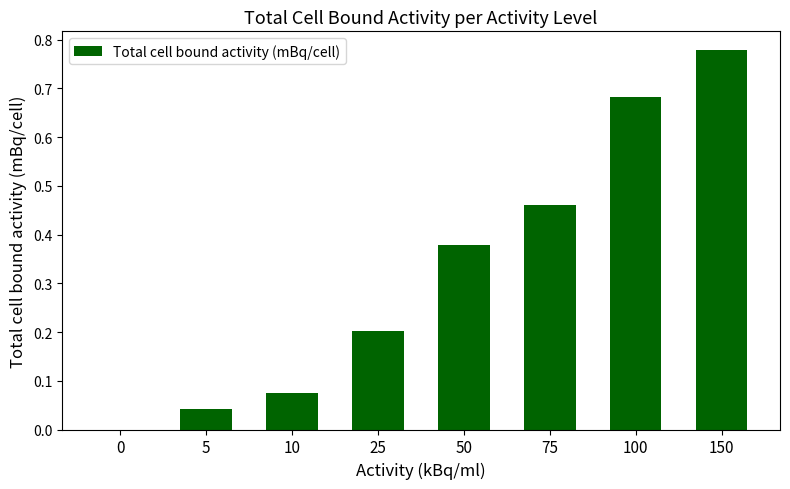

Which has a higher value, 25 or 75?

75